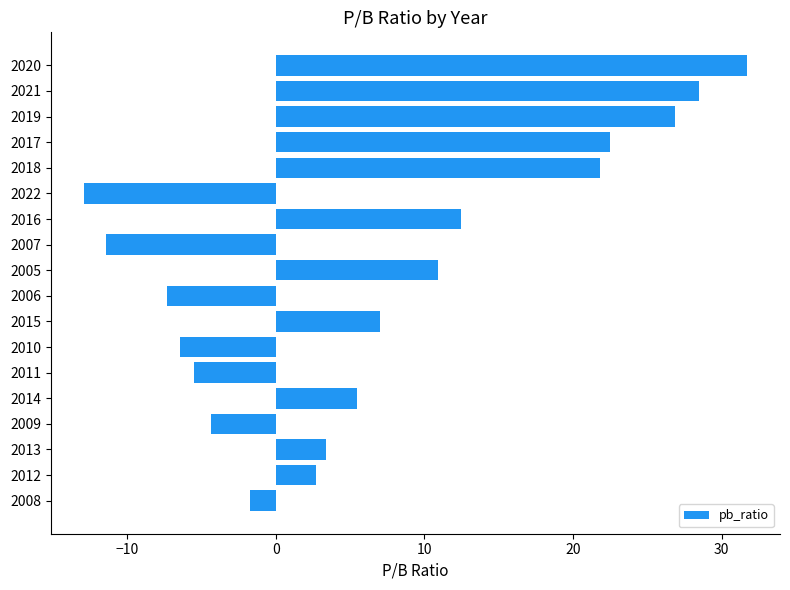

True or false: the data shows -6.4 at 2010.

True